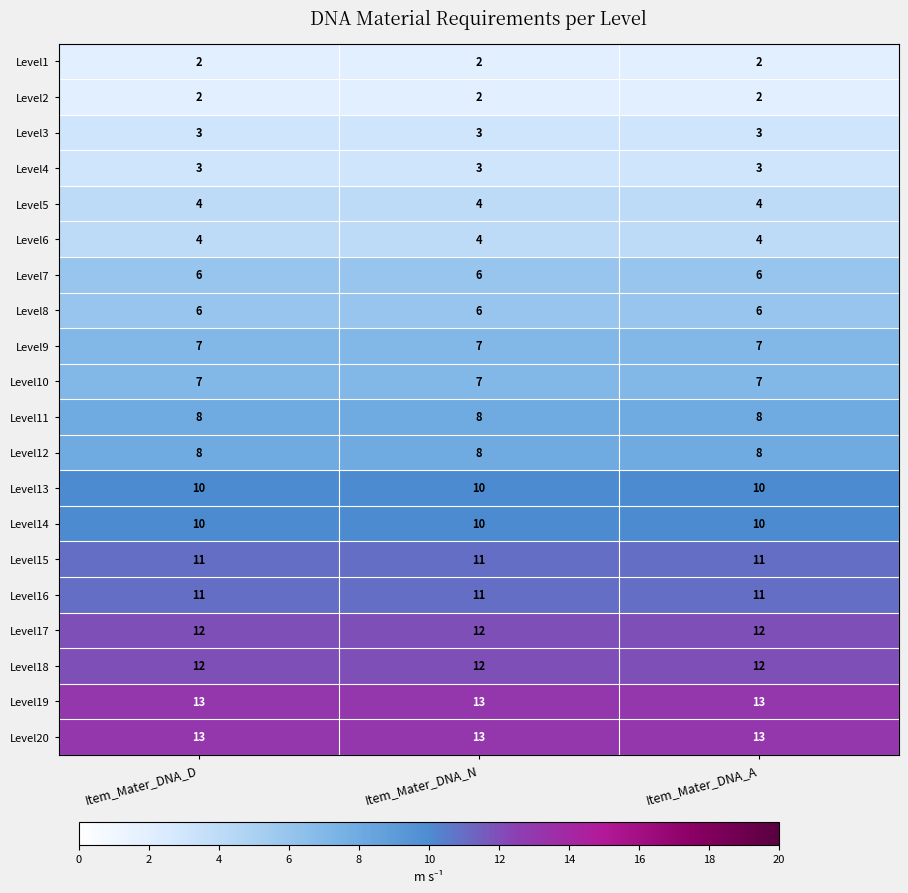

What is the total value across all series at Item_Mater_DNA_D?

152